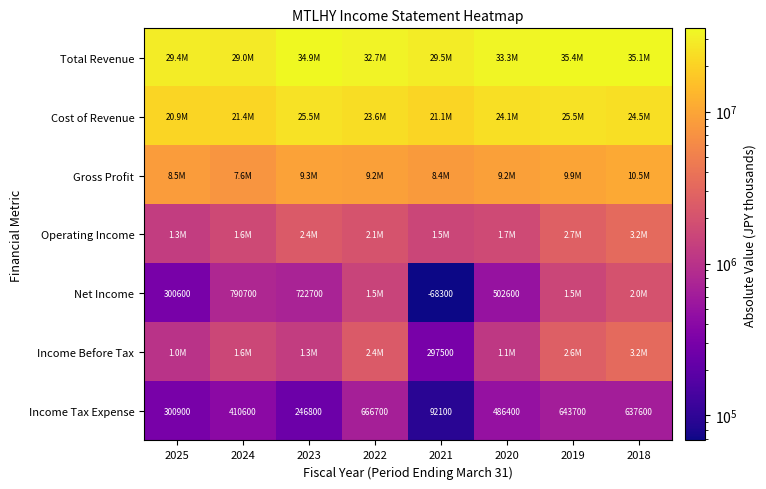

At which label is Income Tax Expense closest to 379400?

2024